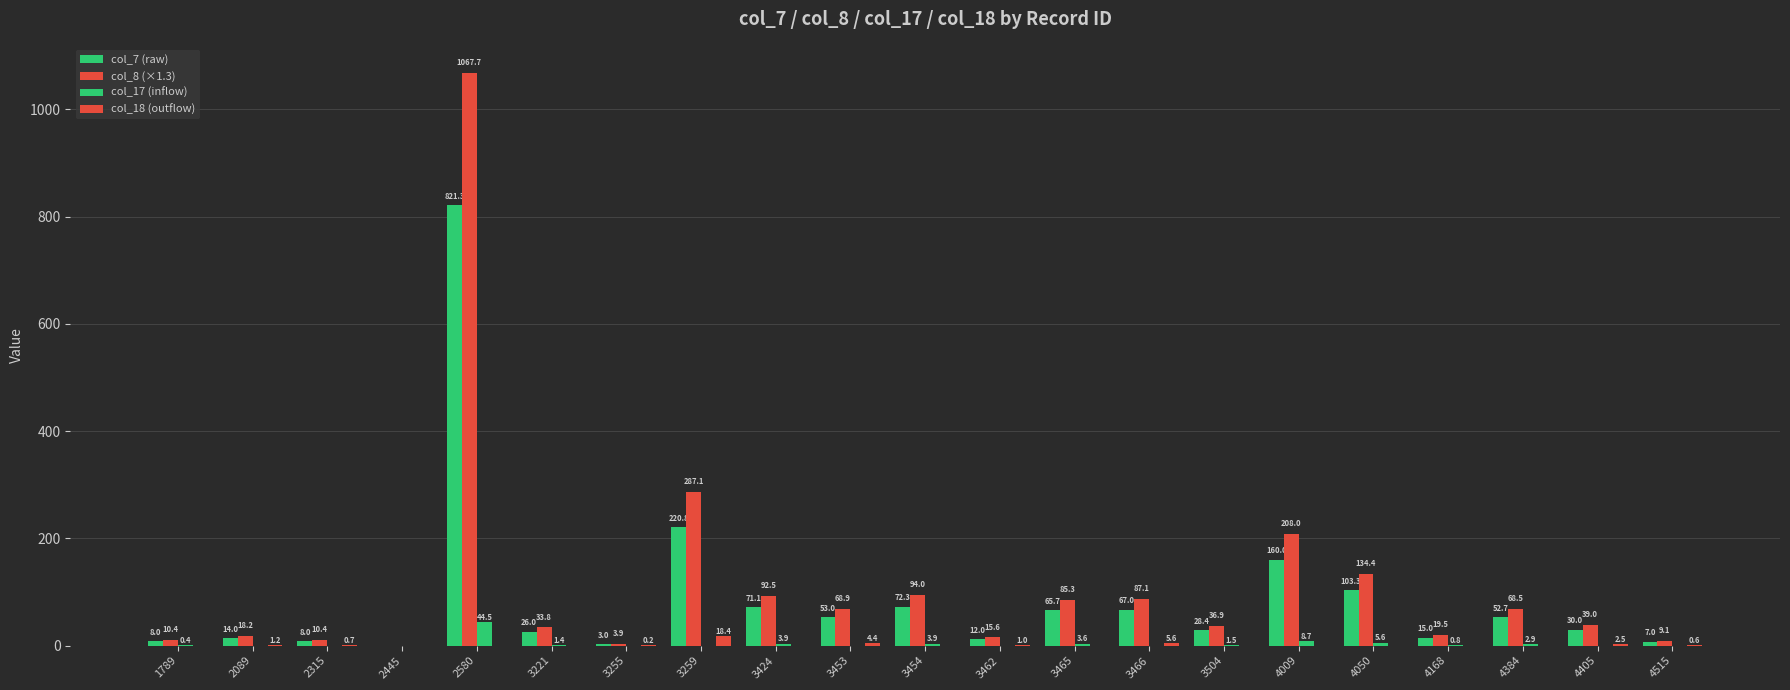

Which series has the largest total across all categories?

col_8 (×1.3)